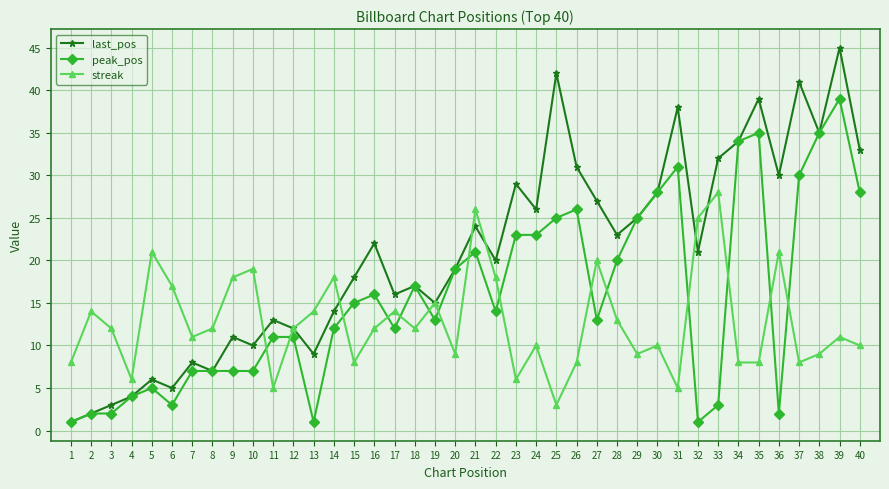

Rank the series by their average value, from highest to lowest.

last_pos, peak_pos, streak